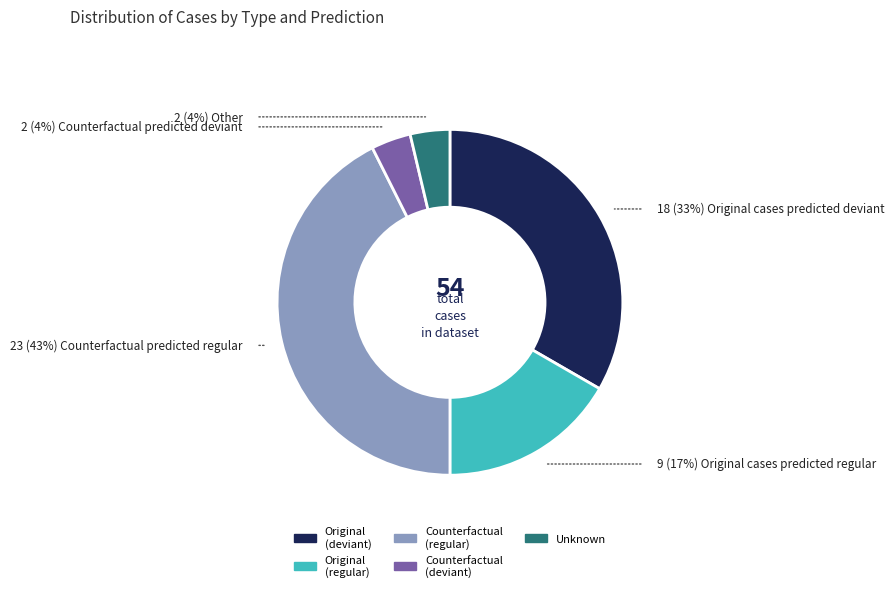

Does any single category account for the majority?

No